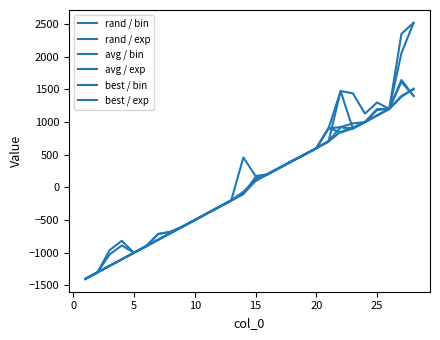

How many lines are shown in the chart?

6